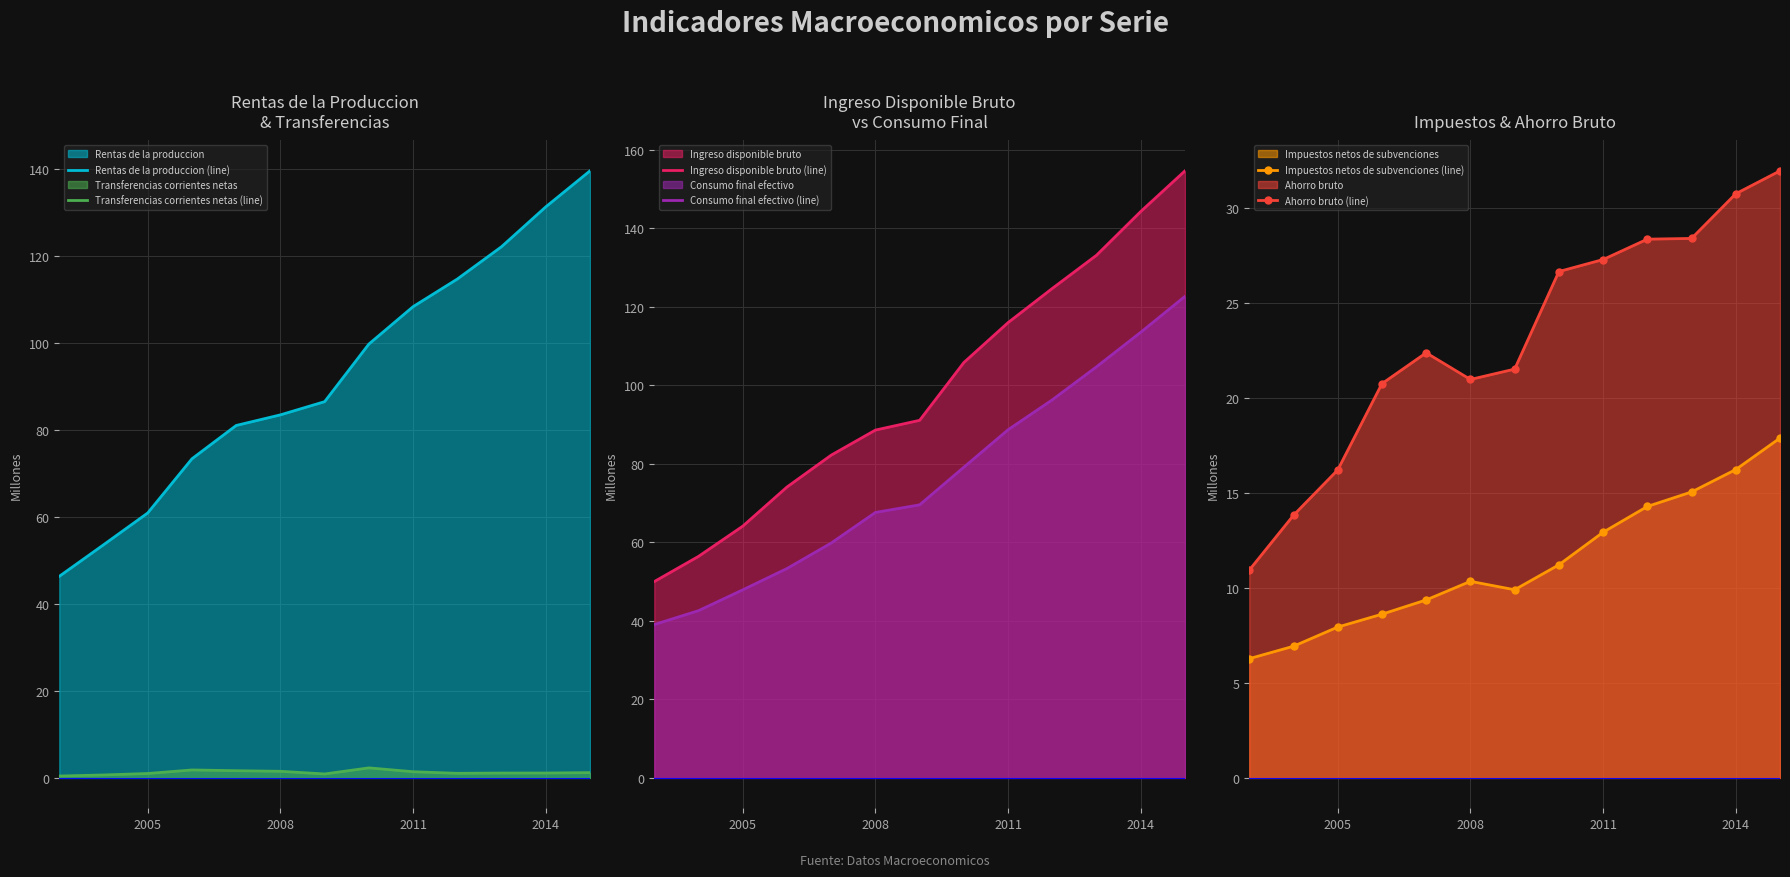

What is the minimum value for Rentas de la produccion (line)?

46.4